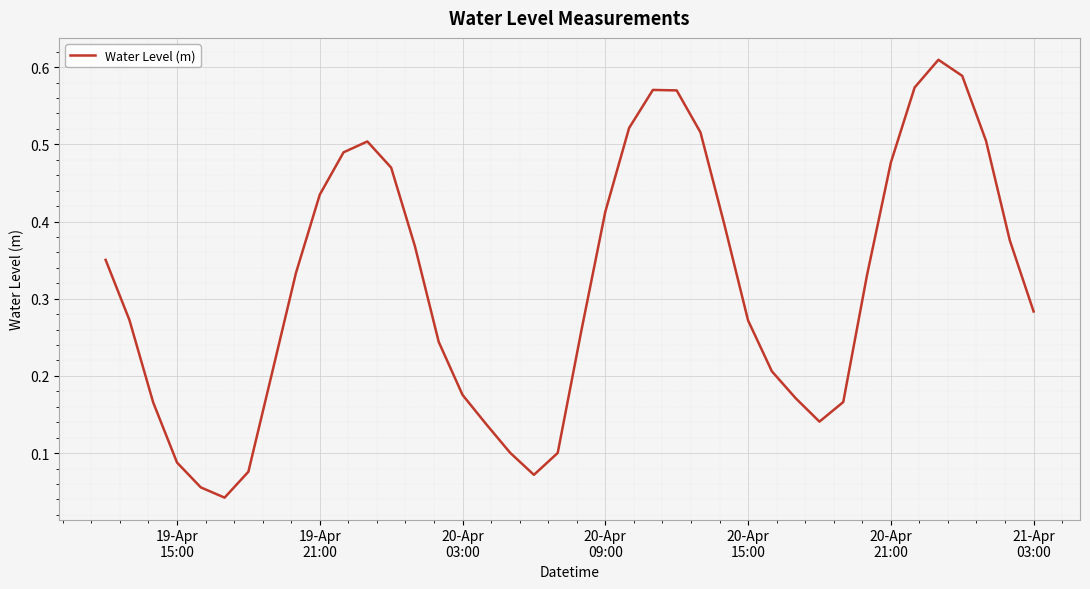

How many interior local valleys (lower than both neighbors) does the data have?

3